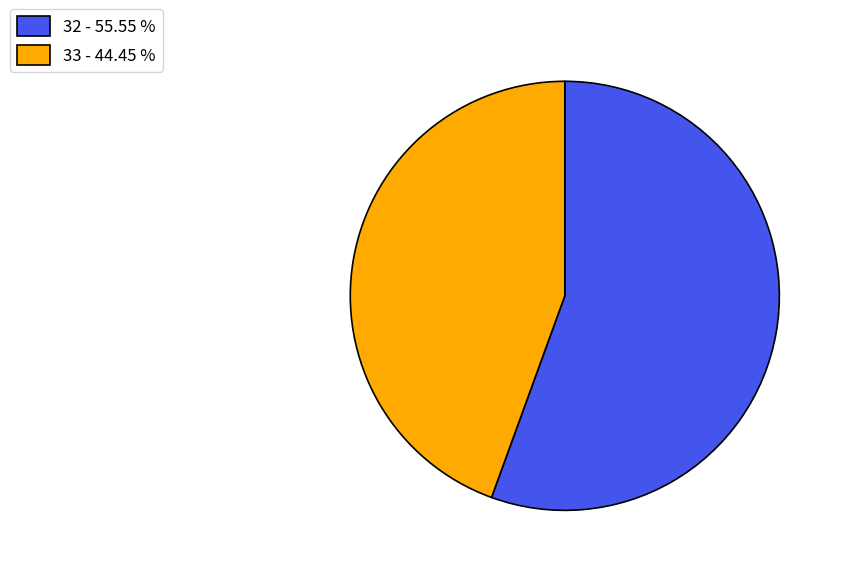

Which slice is the smallest?

33